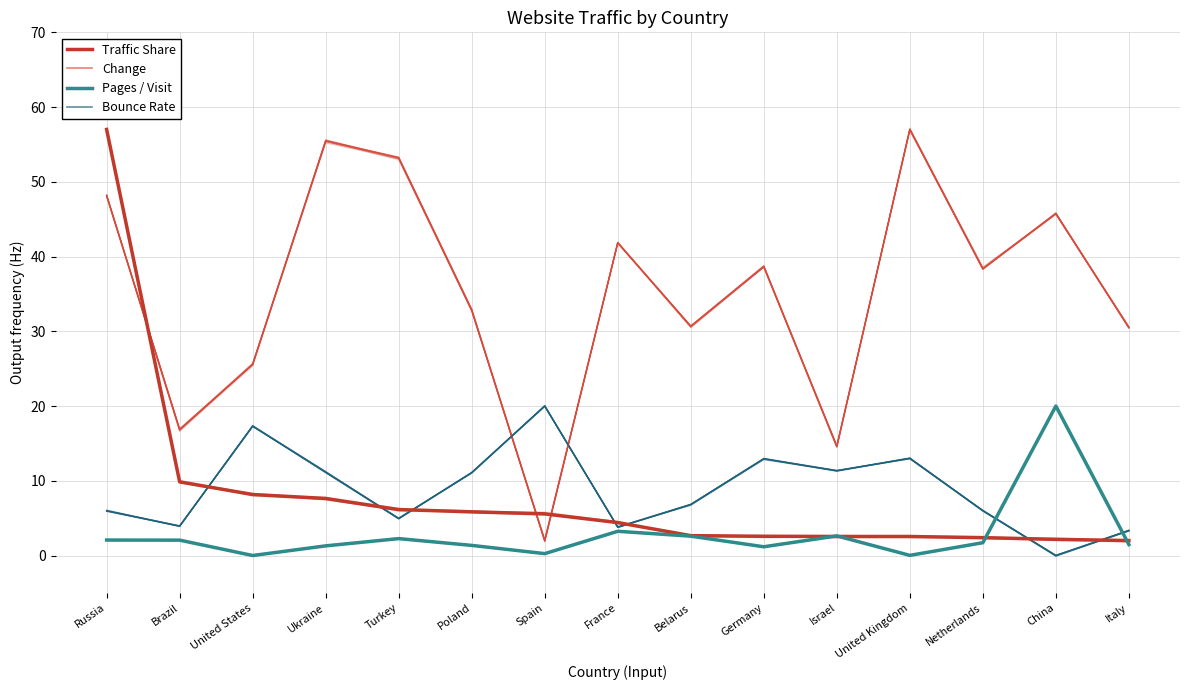

What is the average value of the Traffic Share series?

8.1